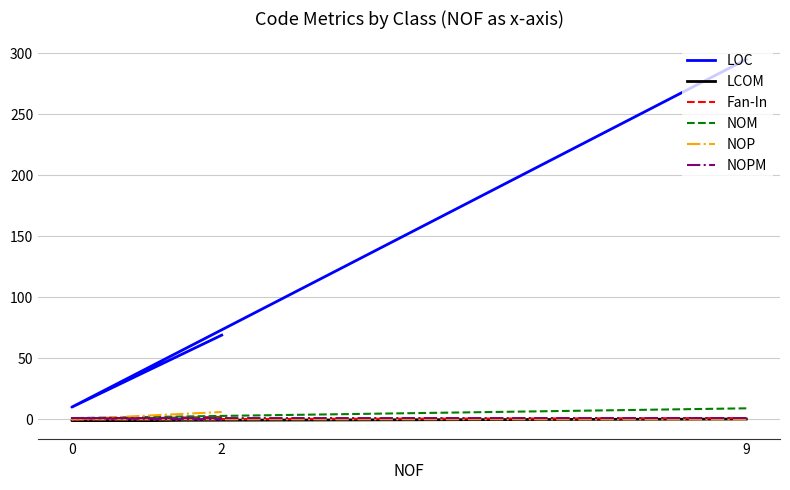

Reading right to left, list all the values displayed in this chart.

LOC: 2=69.0	0=10.0	9=295.0
LCOM: 2=0.0	0=-1.0	9=0.2
Fan-In: 2=2.0	0=0.0	9=1.0
NOM: 2=1.0	0=1.0	9=9.0
NOP: 2=6.0	0=0.0	9=0.0
NOPM: 2=0.0	0=1.0	9=1.0